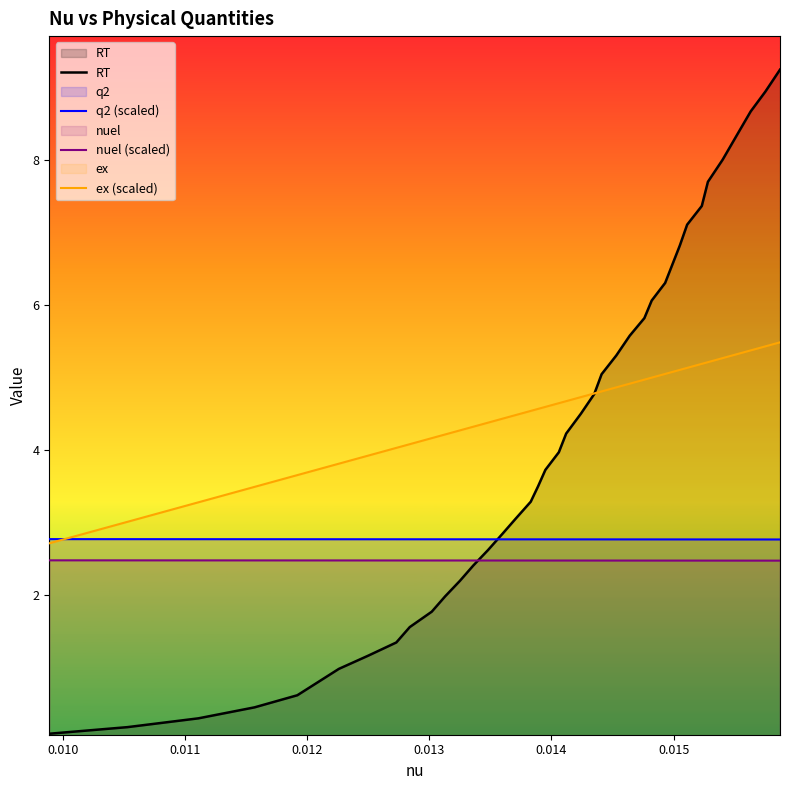

Which series has the largest range (max minus min)?

RT